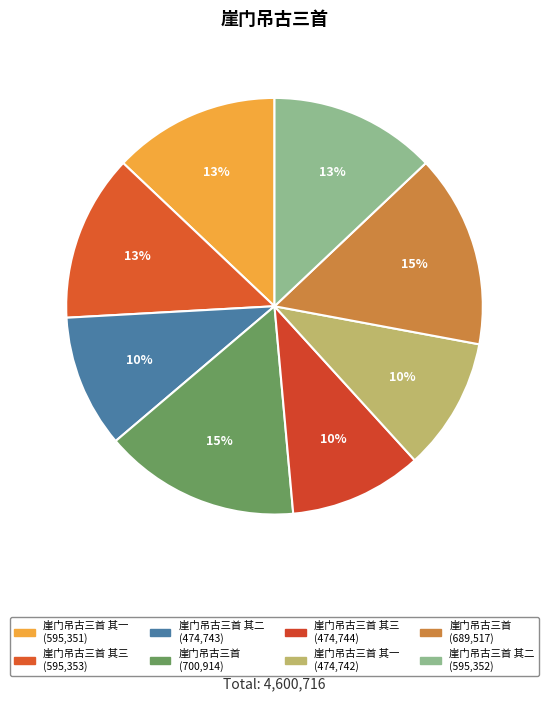

To the nearest percent, what is the difference between the largest and smallest slice percentages?

5%